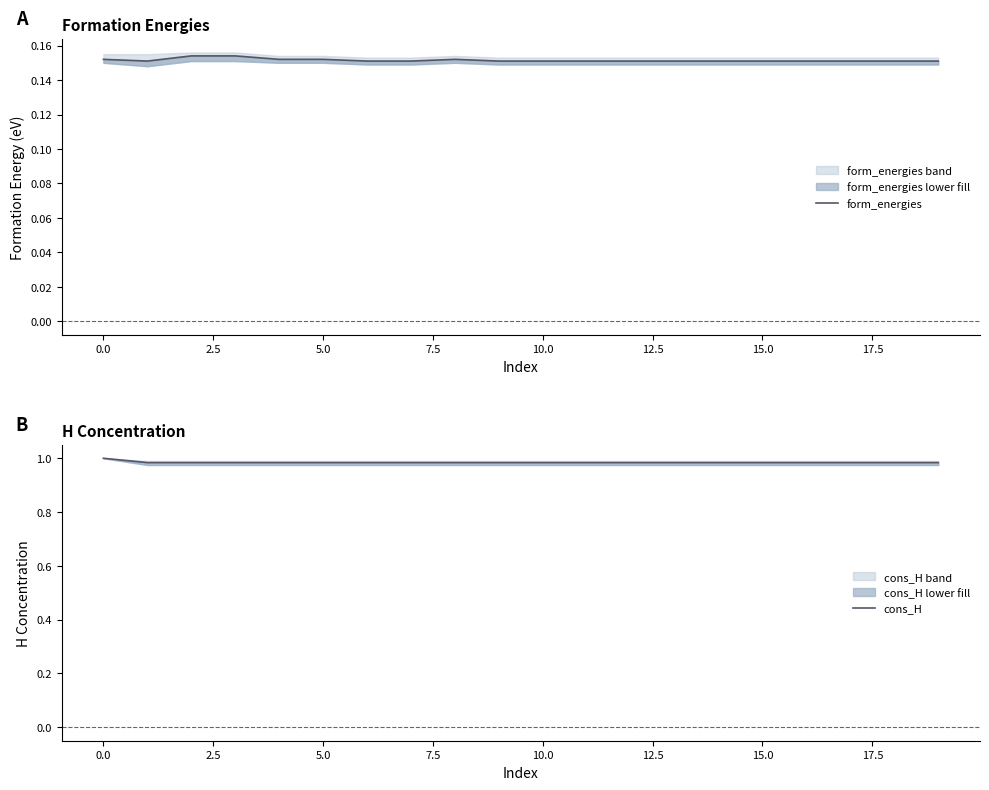

At which label does cons_H reach its peak?

0.0